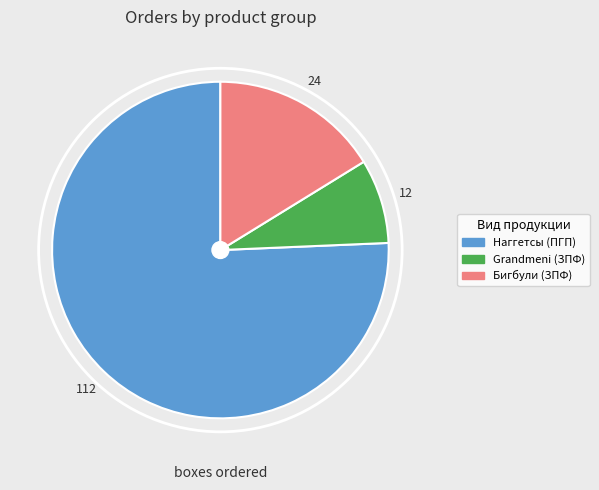

Which slice is the largest?

Наггетсы (ПГП)